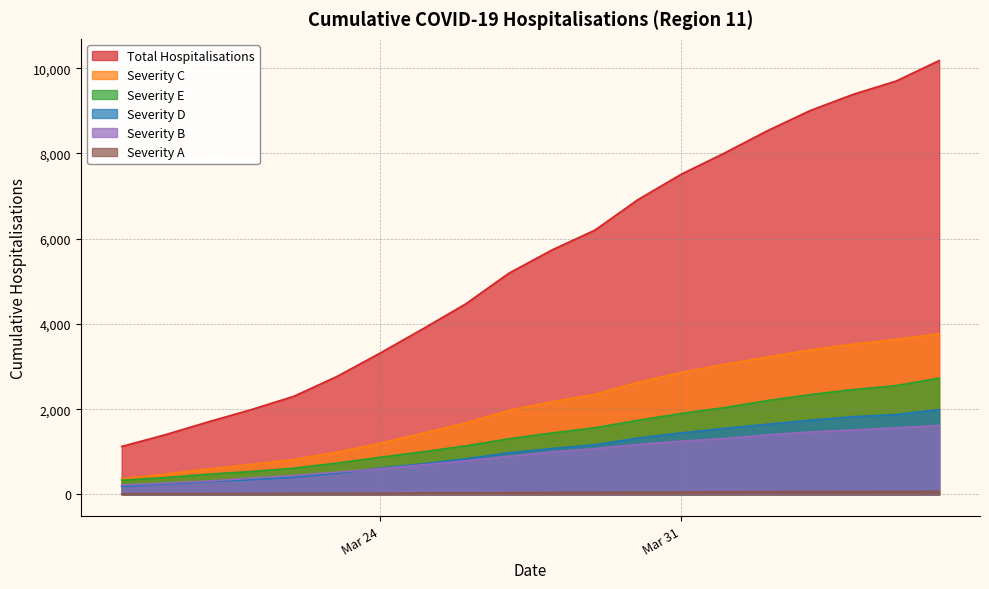

How many values in the cumul_hospit_corona_B series exceed 996?

9